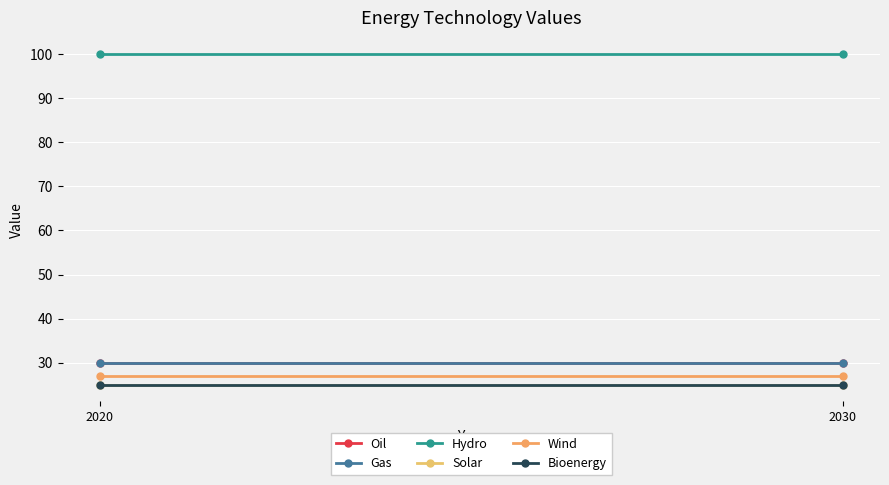

What is the maximum value shown in the chart?

100